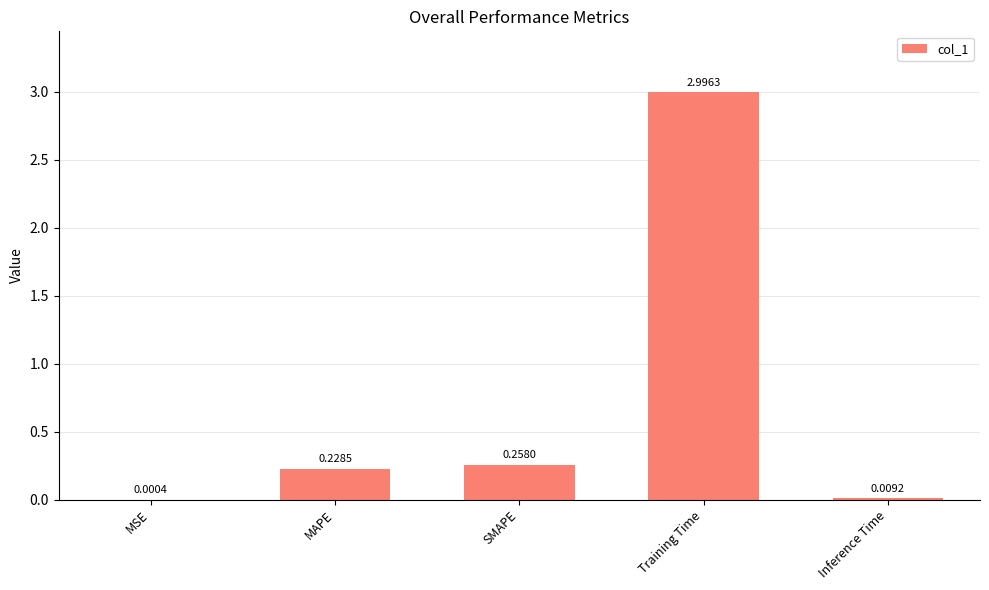

Are the bars horizontal?

No